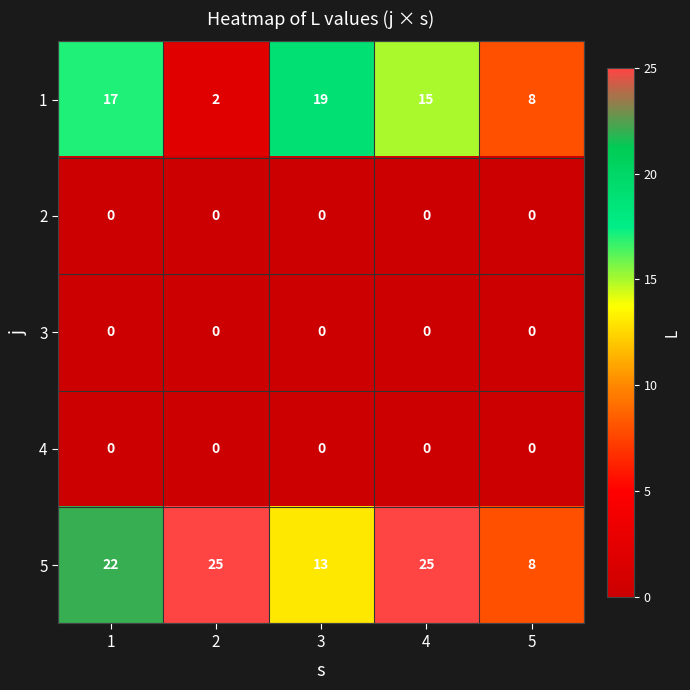

Reading right to left, what are all the values shown in this chart?

1: 5=8	4=15	3=19	2=2	1=17
2: 5=0	4=0	3=0	2=0	1=0
3: 5=0	4=0	3=0	2=0	1=0
4: 5=0	4=0	3=0	2=0	1=0
5: 5=8	4=25	3=13	2=25	1=22